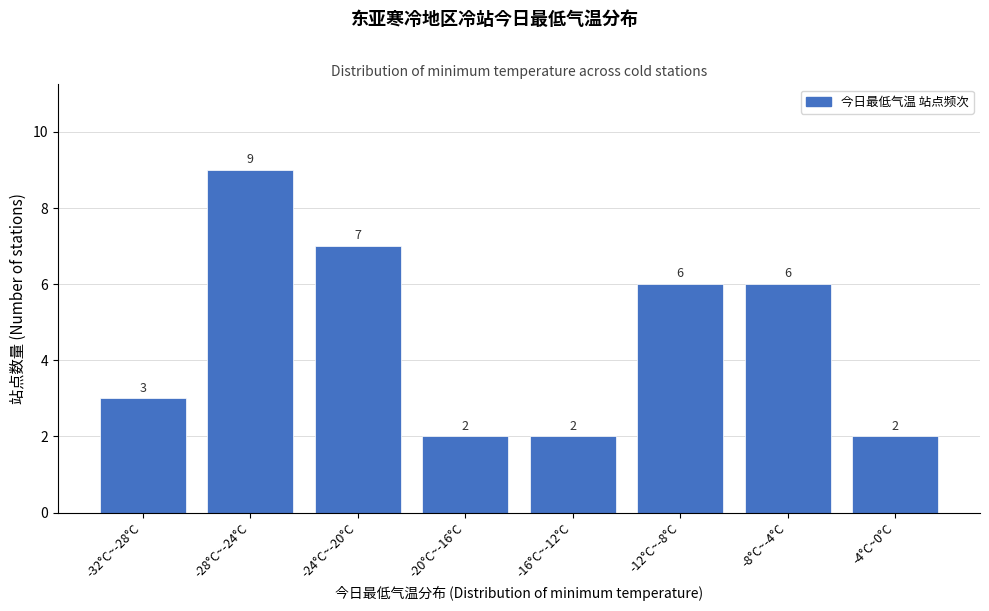

Reading left to right, list all the values displayed in this chart.

-32°C~-28°C=3	-28°C~-24°C=9	-24°C~-20°C=7	-20°C~-16°C=2	-16°C~-12°C=2	-12°C~-8°C=6	-8°C~-4°C=6	-4°C~0°C=2